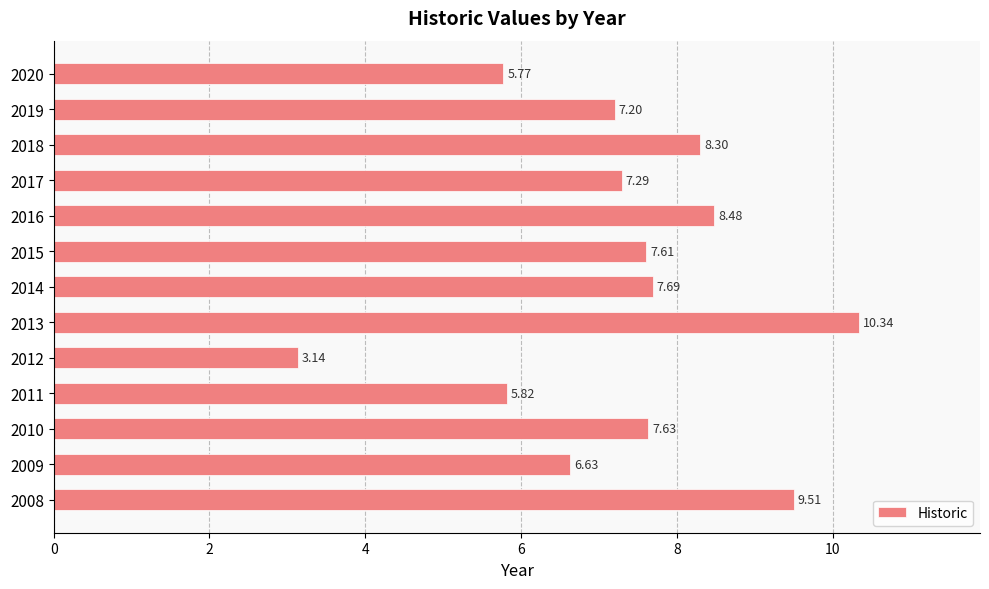

At which category does the chart reach its minimum across all series?

2012